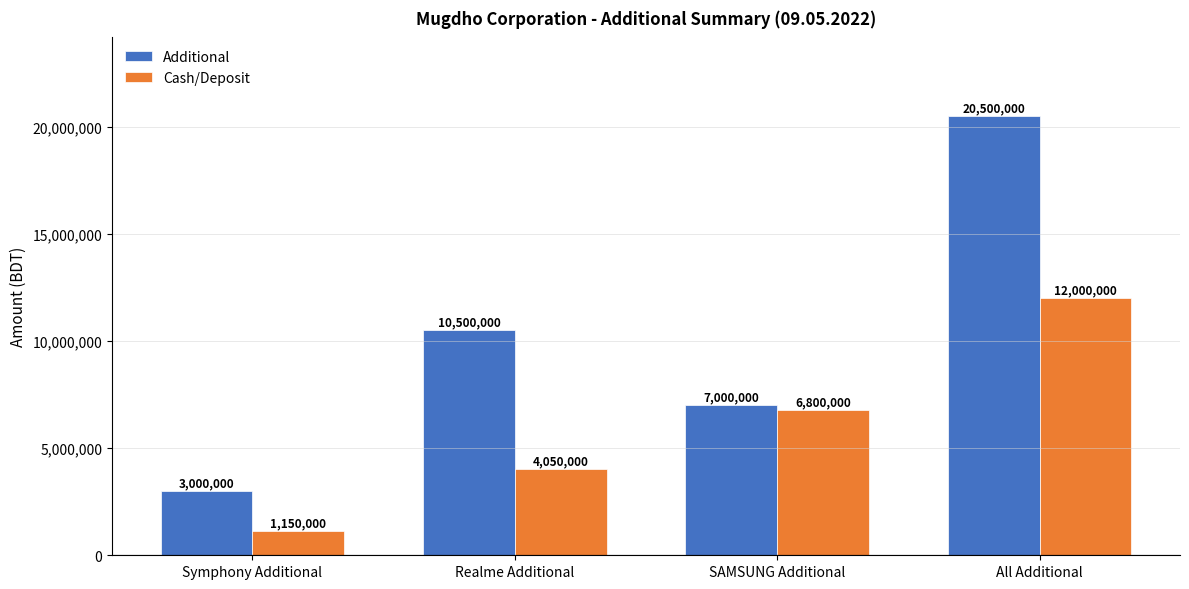

What is the difference between the highest and lowest values at SAMSUNG Additional?

200000